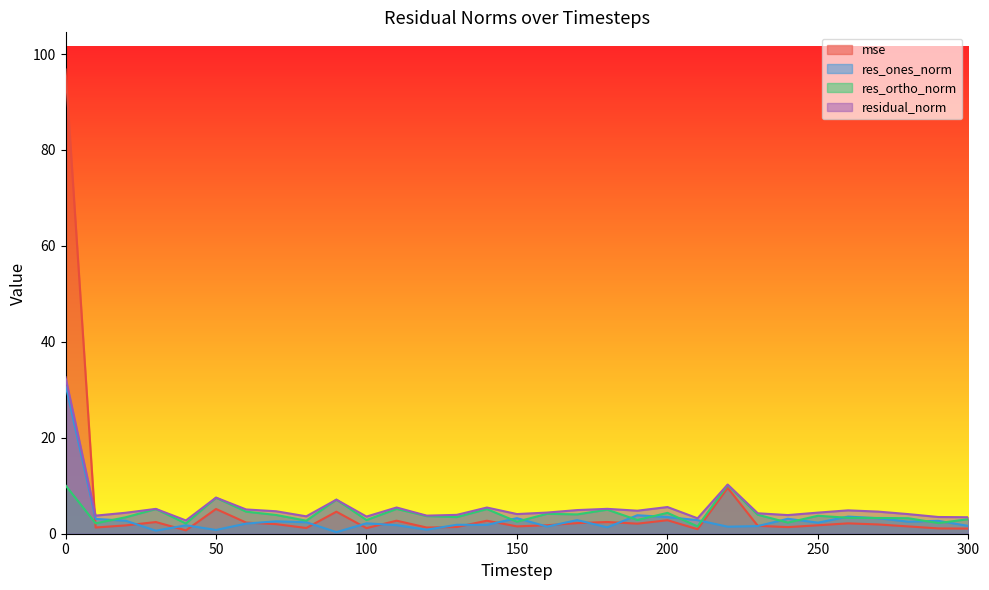

What value does the mse series have at 120?

1.3